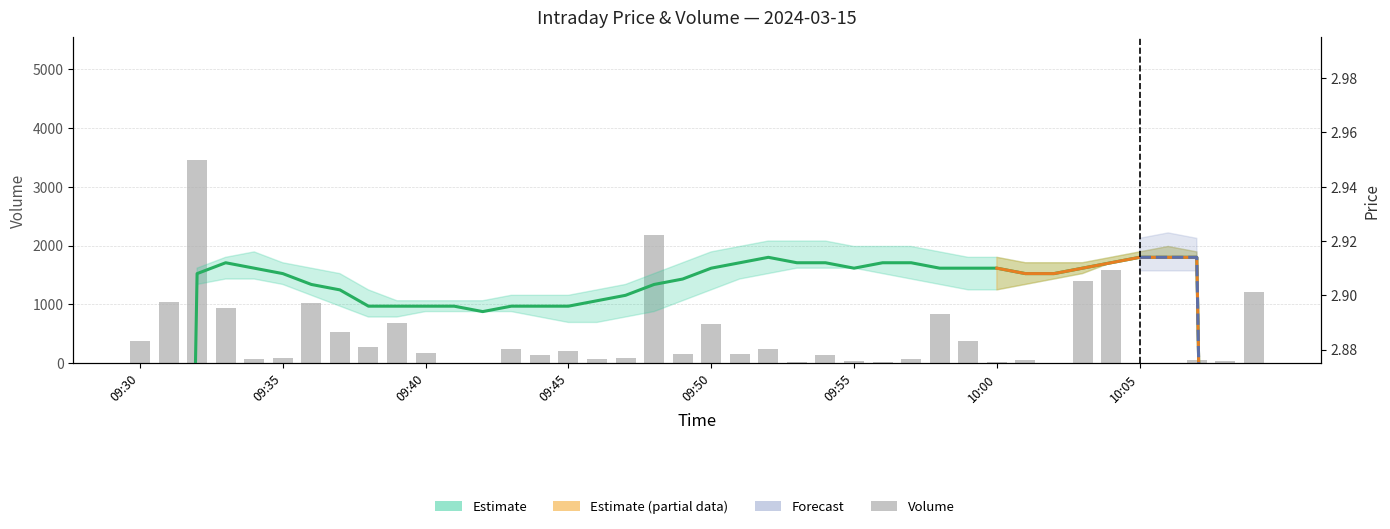

Which has a higher value, 13 or 09:35?

09:35